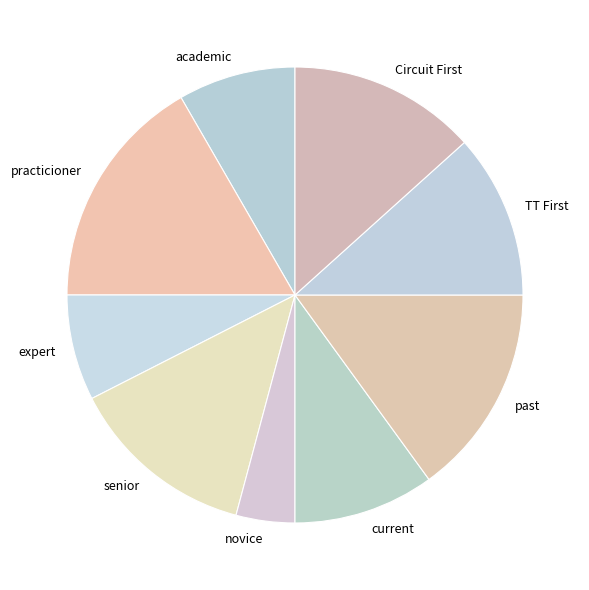

Combined, do practicioner and current account for over 50%?

No